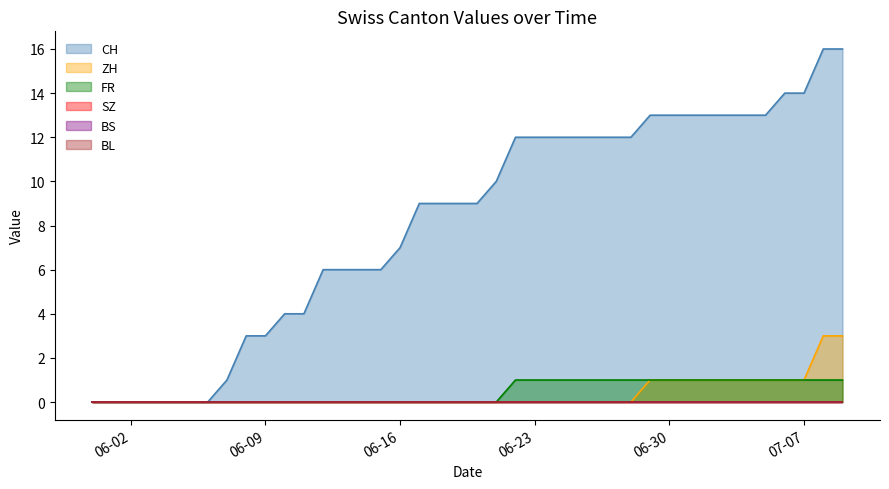

The value of ZH at 14 is 1. True or false?

False